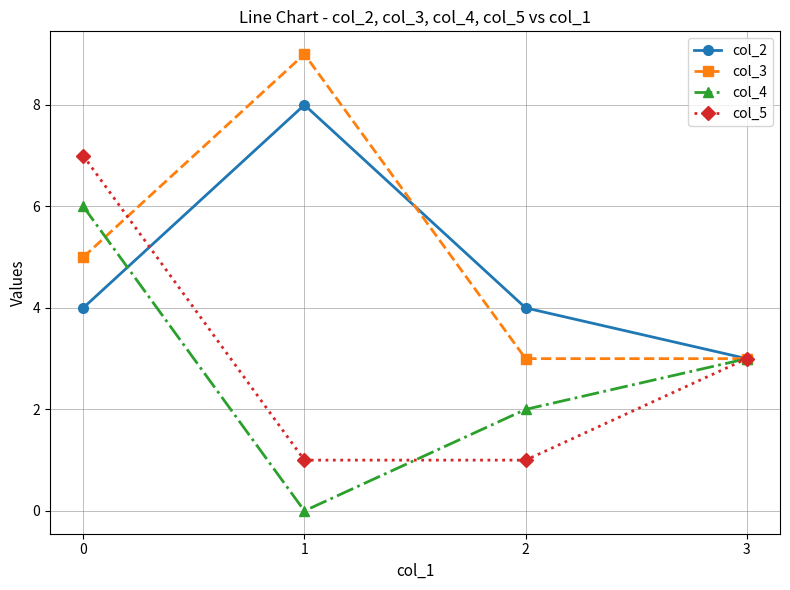

True or false: col_4 has a value of 0 at 1.

True